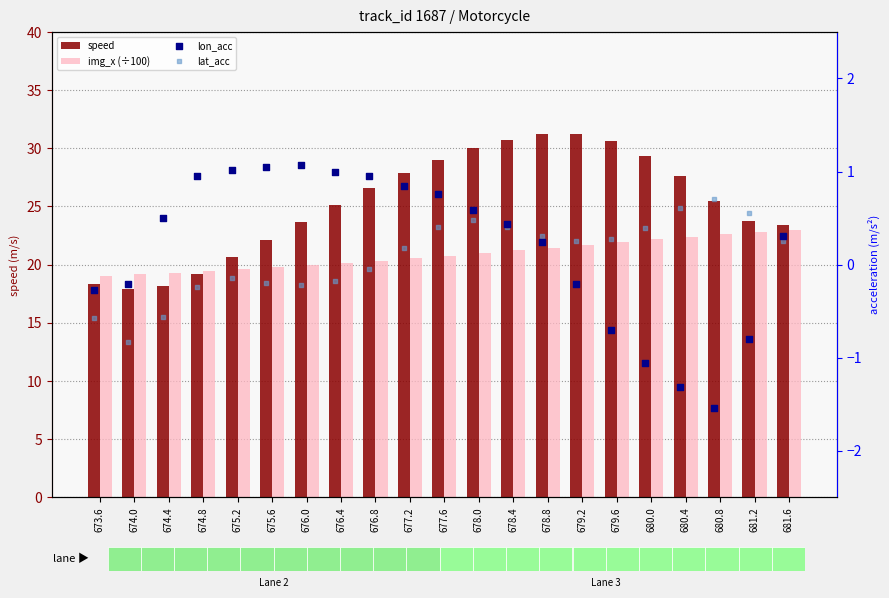

Which series contains the lowest Y value?

lon_acc